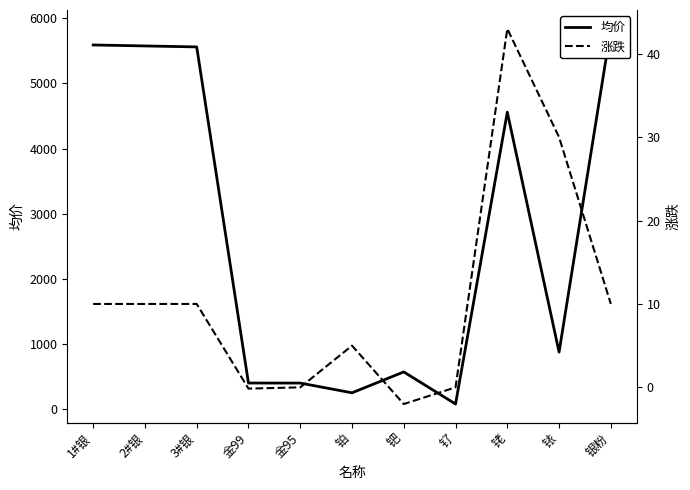

What is the approximate value of 均价 at 金99?

396.0